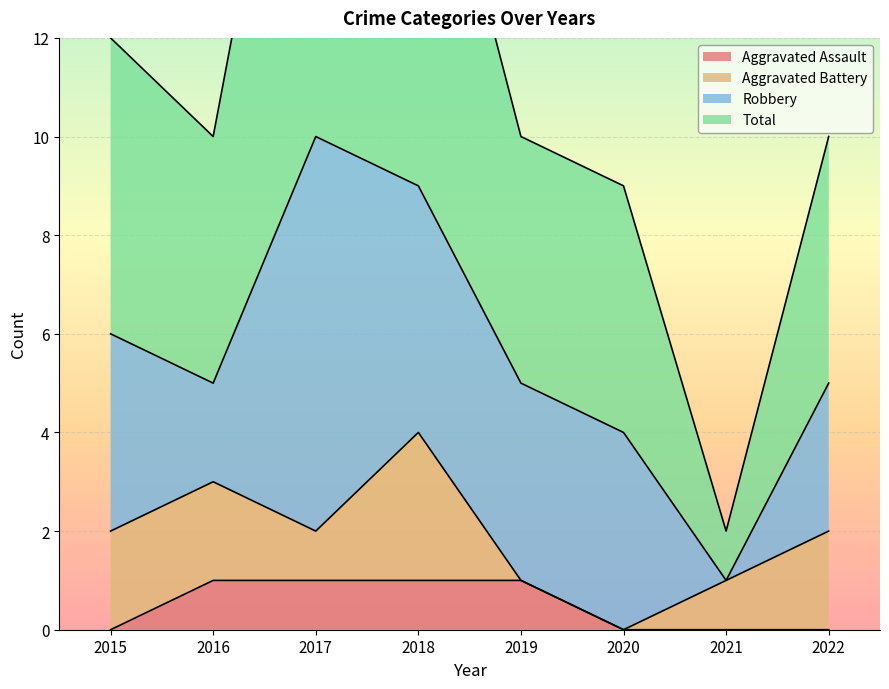

Is the value of Total at 2020 greater than the value of Aggravated Assault at 2016?

Yes